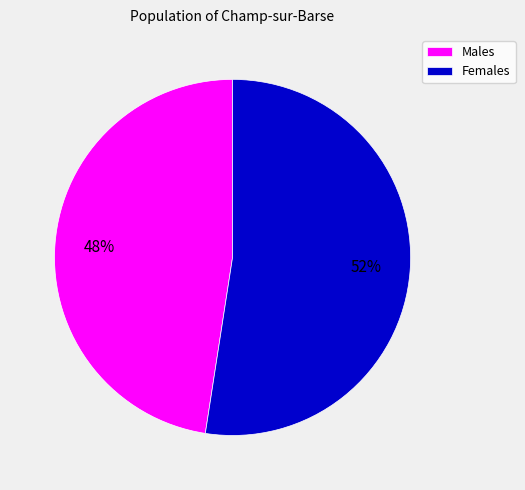

How many slices are in this pie chart?

2